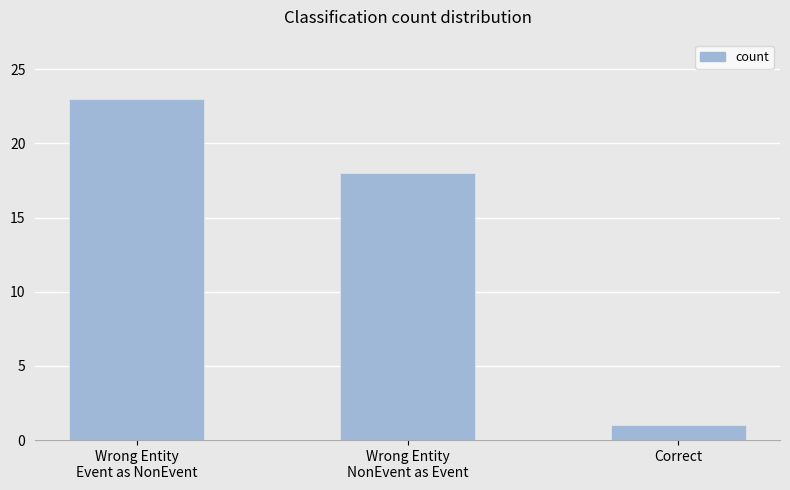

The value at Correct is 1. True or false?

True